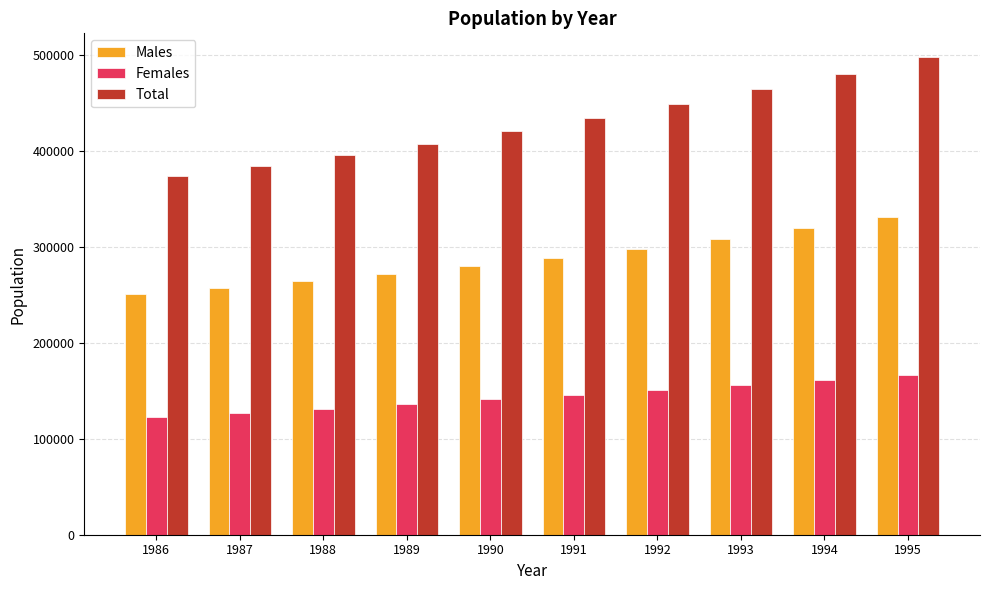

True or false: Males has a value of 434117 at 1992.

False